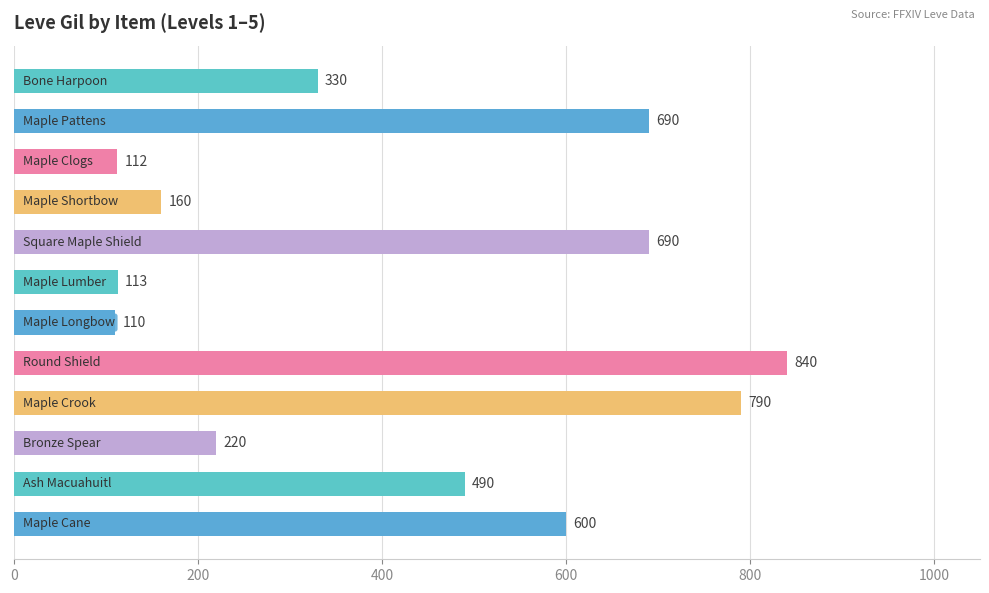

Reading bottom to top, transcribe all the data shown in this chart.

600	490	220	790	840	110	113	690	160	112	690	330